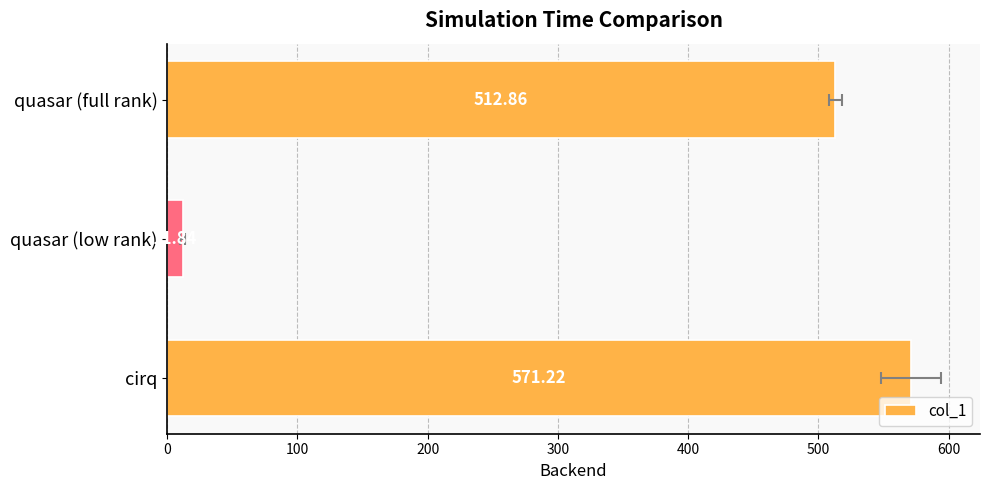

Read the value at quasar (low rank).

11.8